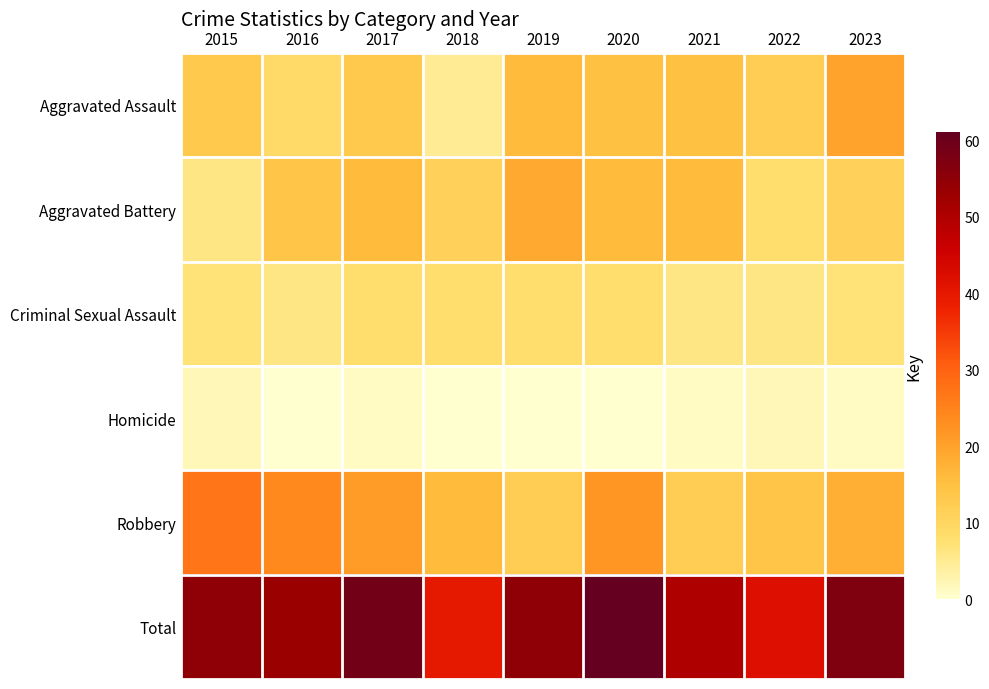

At 2017, list the series in order from largest to smallest.

Total, Robbery, Aggravated Battery, Aggravated Assault, Criminal Sexual Assault, Homicide